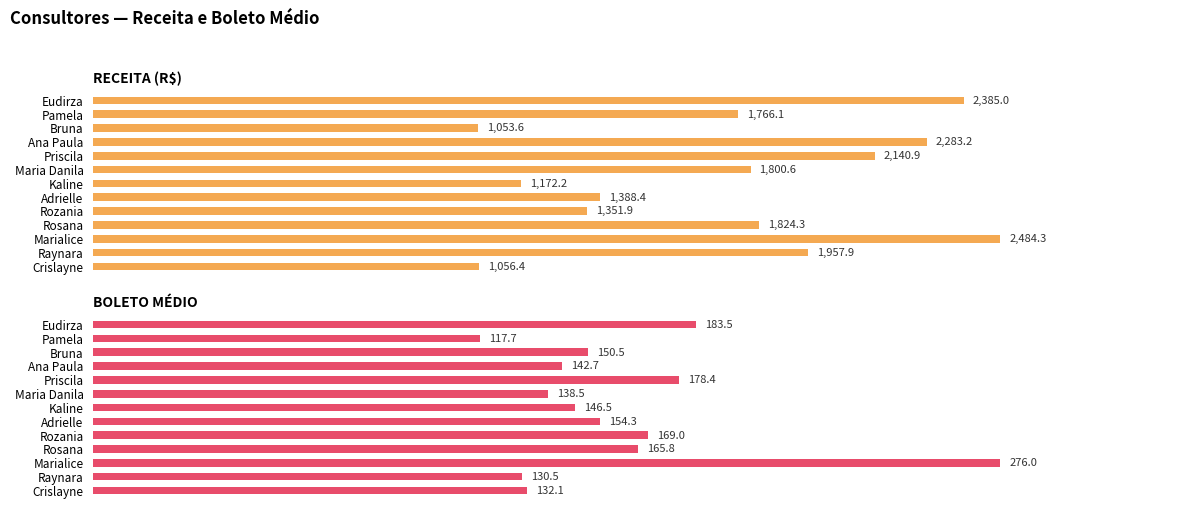

Count the number of data series in this chart.

2